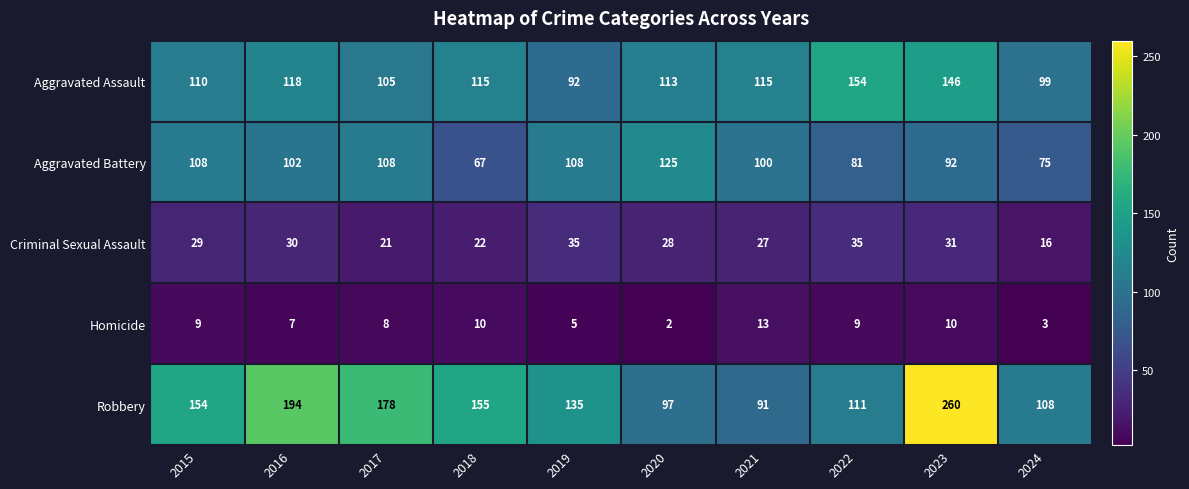

Rank the series by their maximum value, from lowest to highest.

Homicide, Criminal Sexual Assault, Aggravated Battery, Aggravated Assault, Robbery